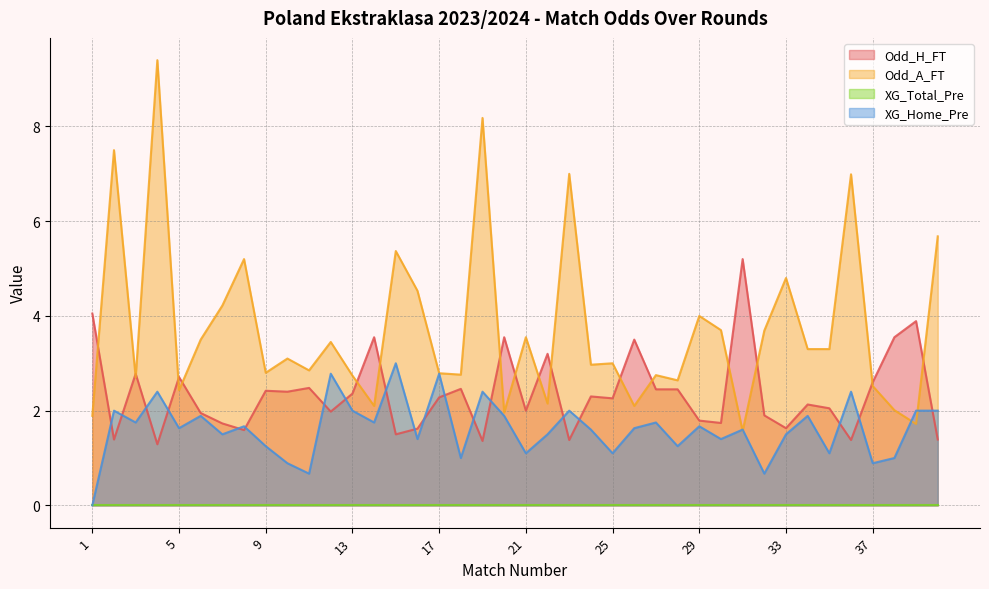

Where is the first local minimum for XG_Home_Pre?

3